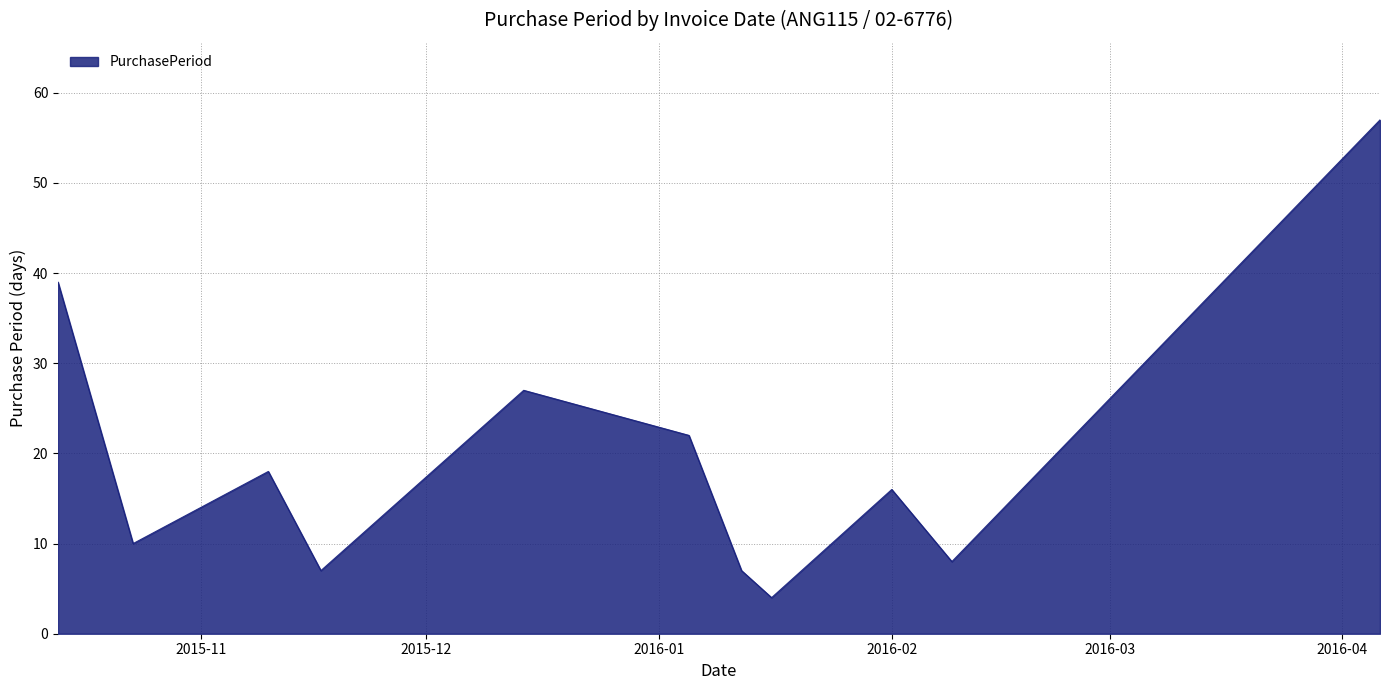

What is the minimum value shown in the chart?

4